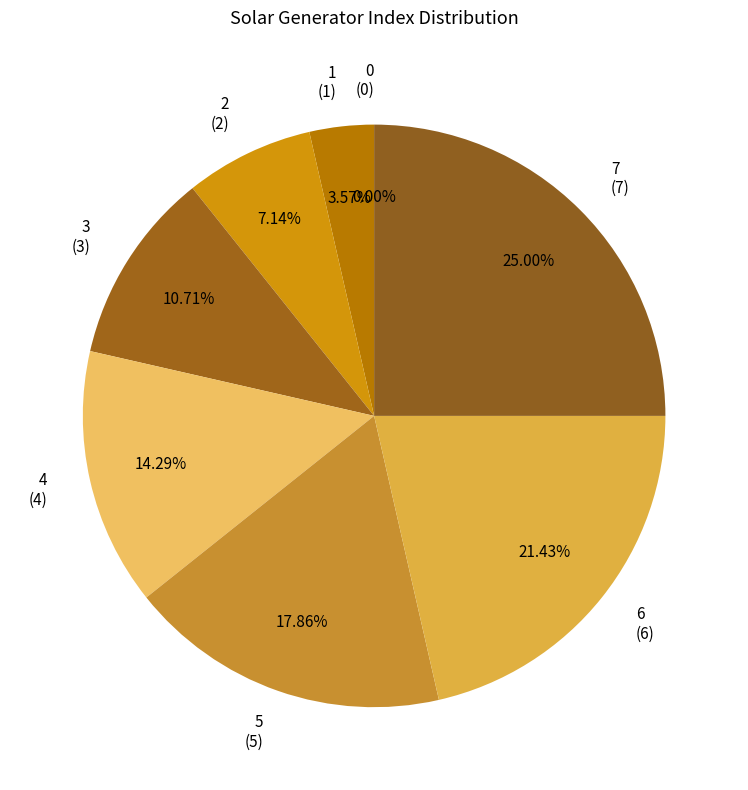

Does any single category account for the majority?

No